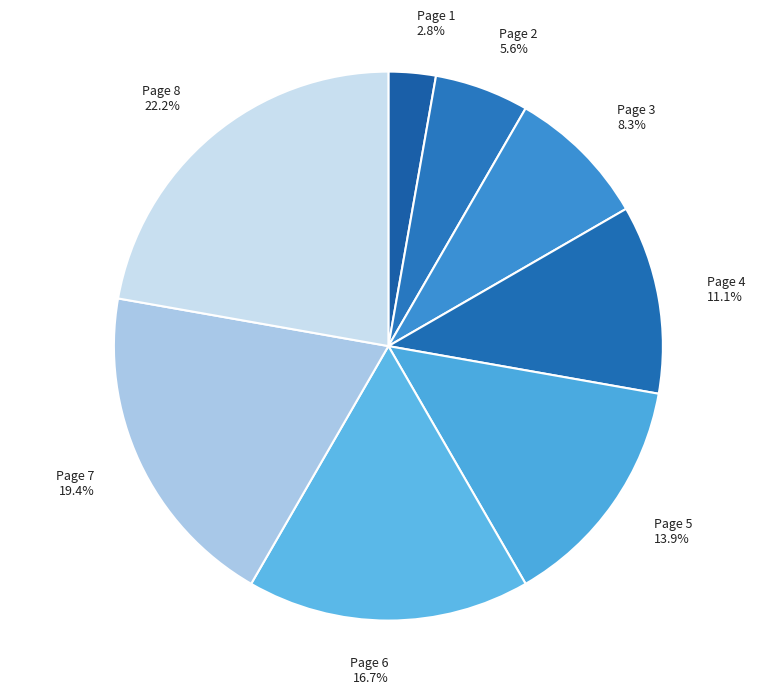

To the nearest percent, what percentage of the pie is Page 6?

17%